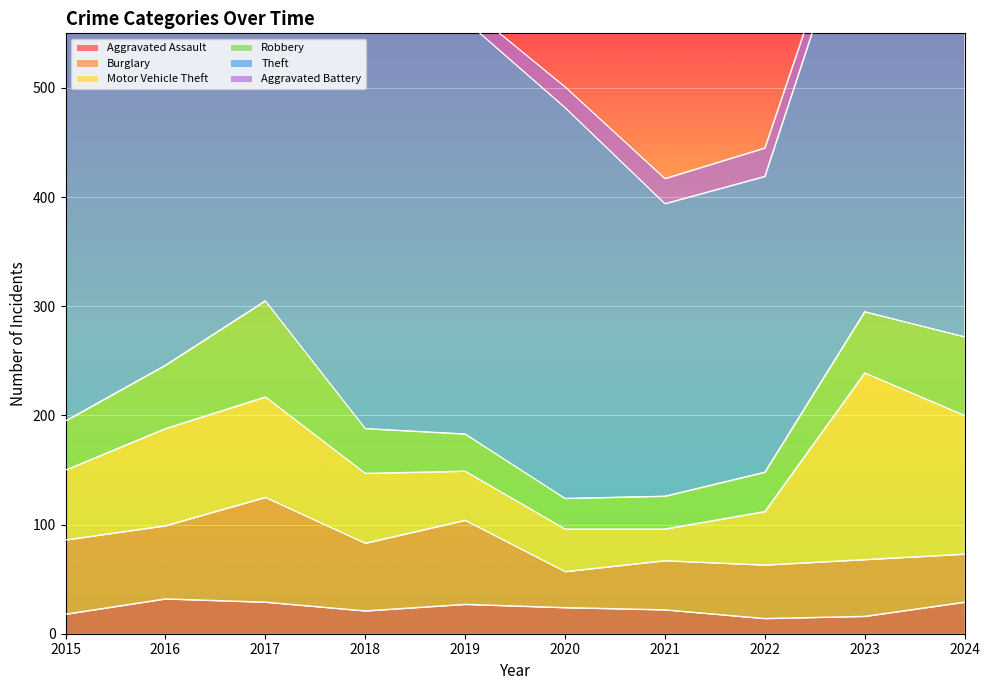

At how many categories does at least one series exceed 490?

1